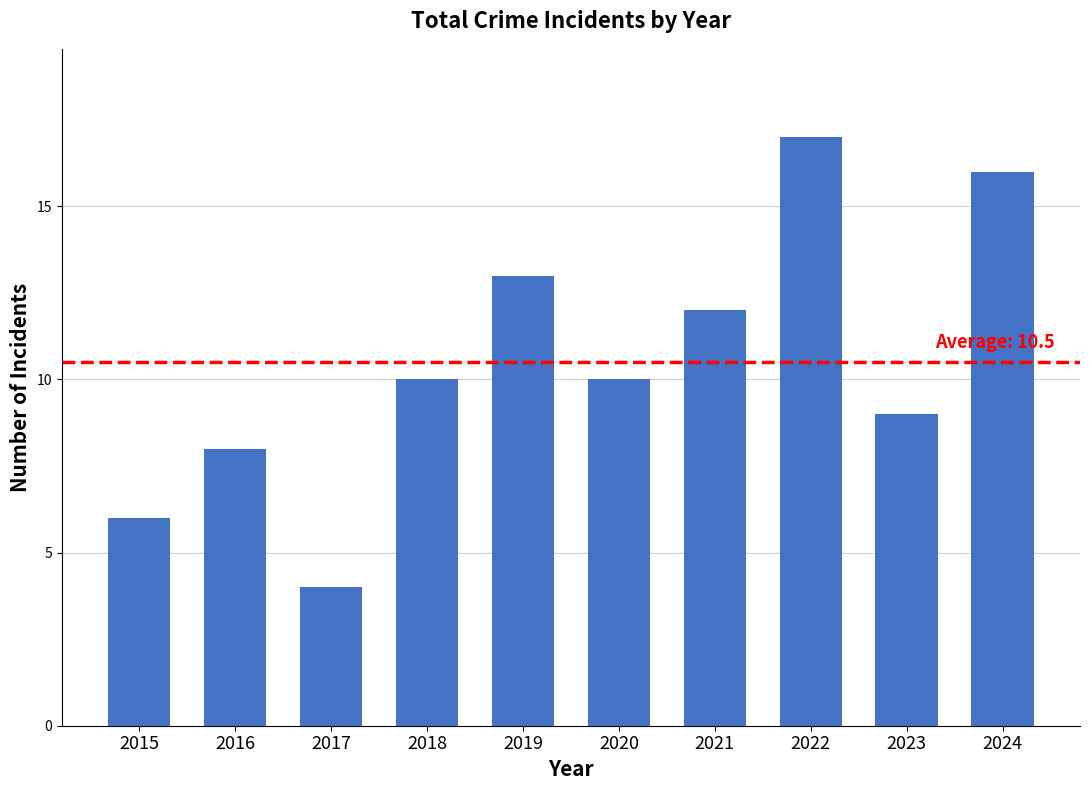

What is the minimum value shown in the chart?

4